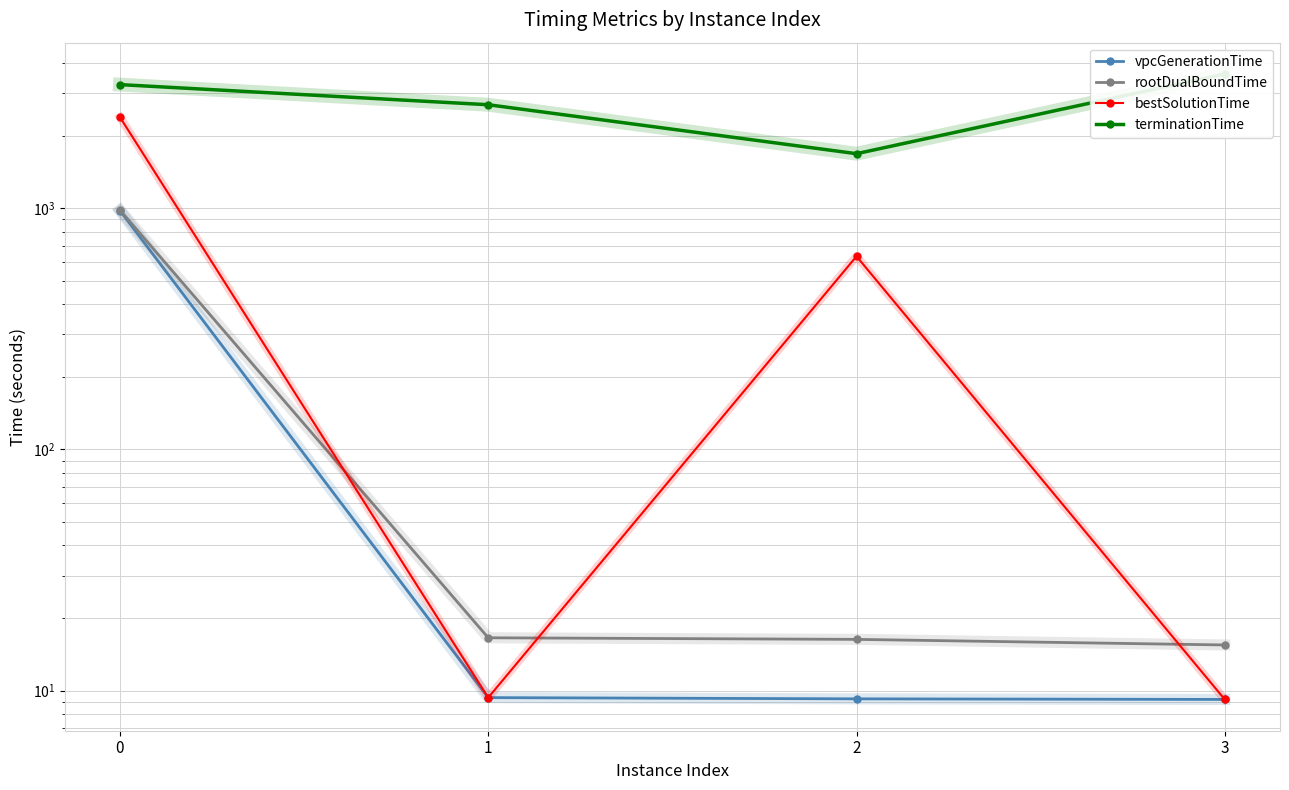

Which label corresponds to the smallest value in the chart?

3